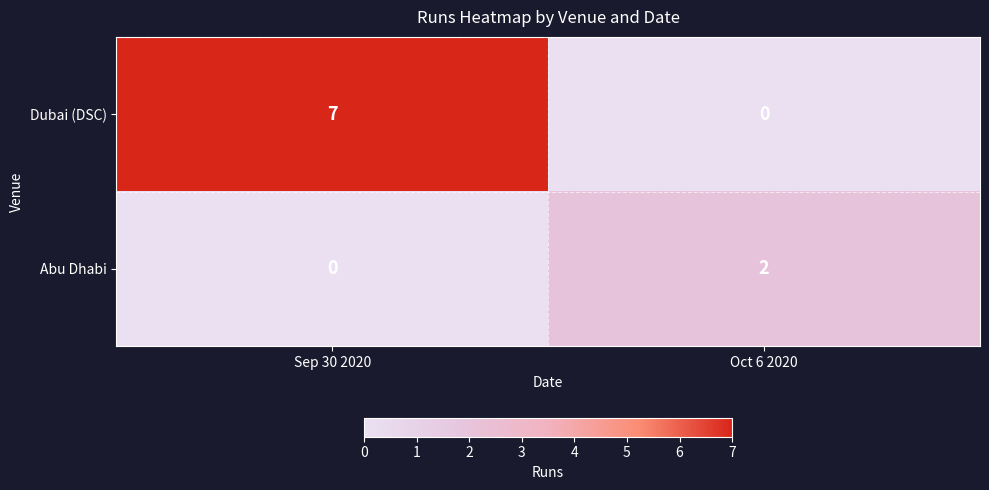

Which label corresponds to the largest value in the chart?

Sep 30 2020